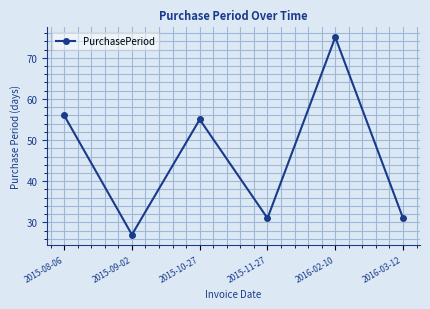

Where is the data nearest to the value 51?

2015-10-27